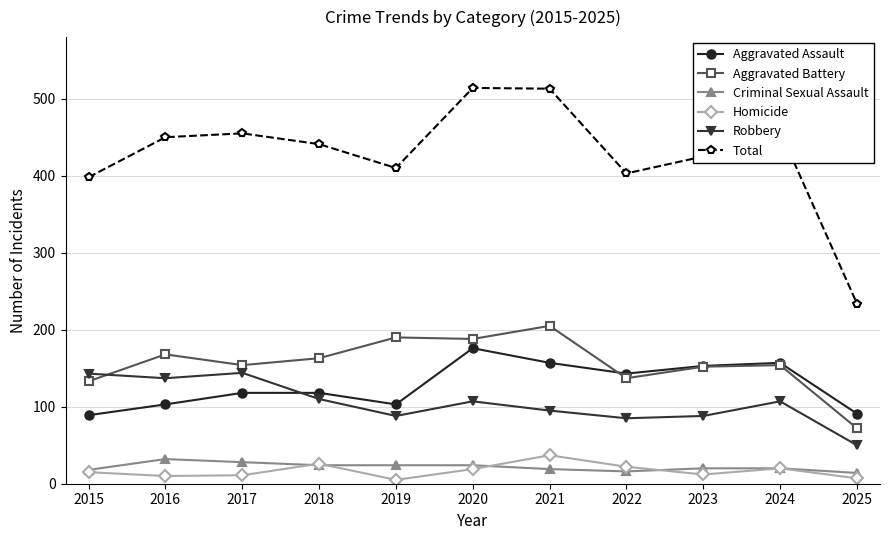

Rank the series by their maximum value, from highest to lowest.

Total, Aggravated Battery, Aggravated Assault, Robbery, Homicide, Criminal Sexual Assault